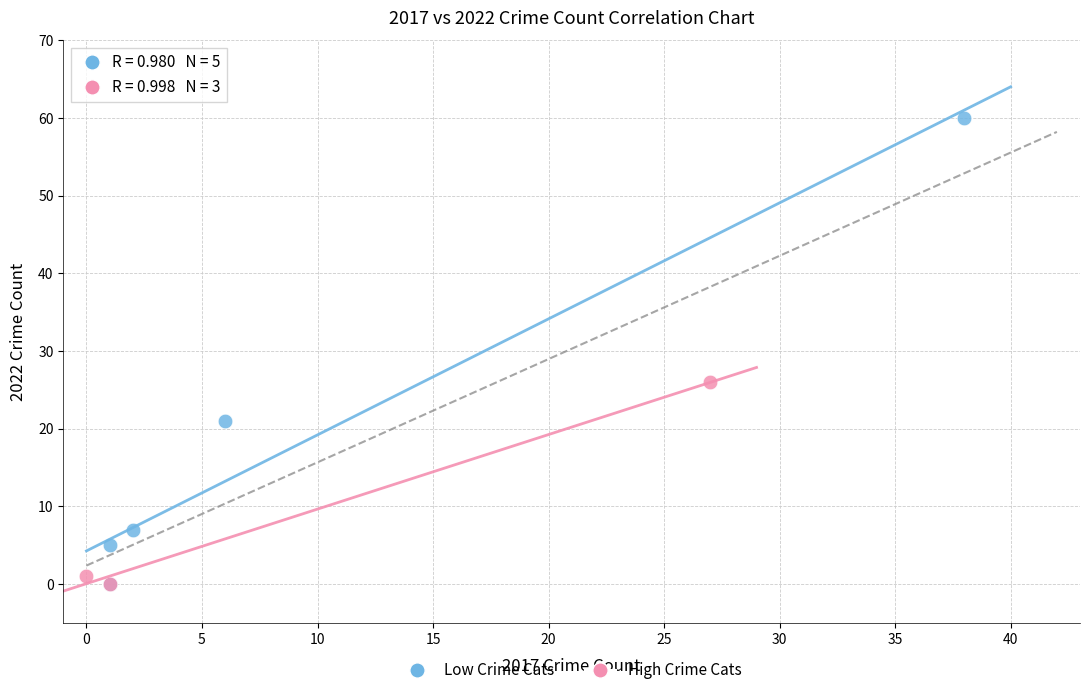

Which series reaches the maximum Y coordinate?

Low Crime Cats